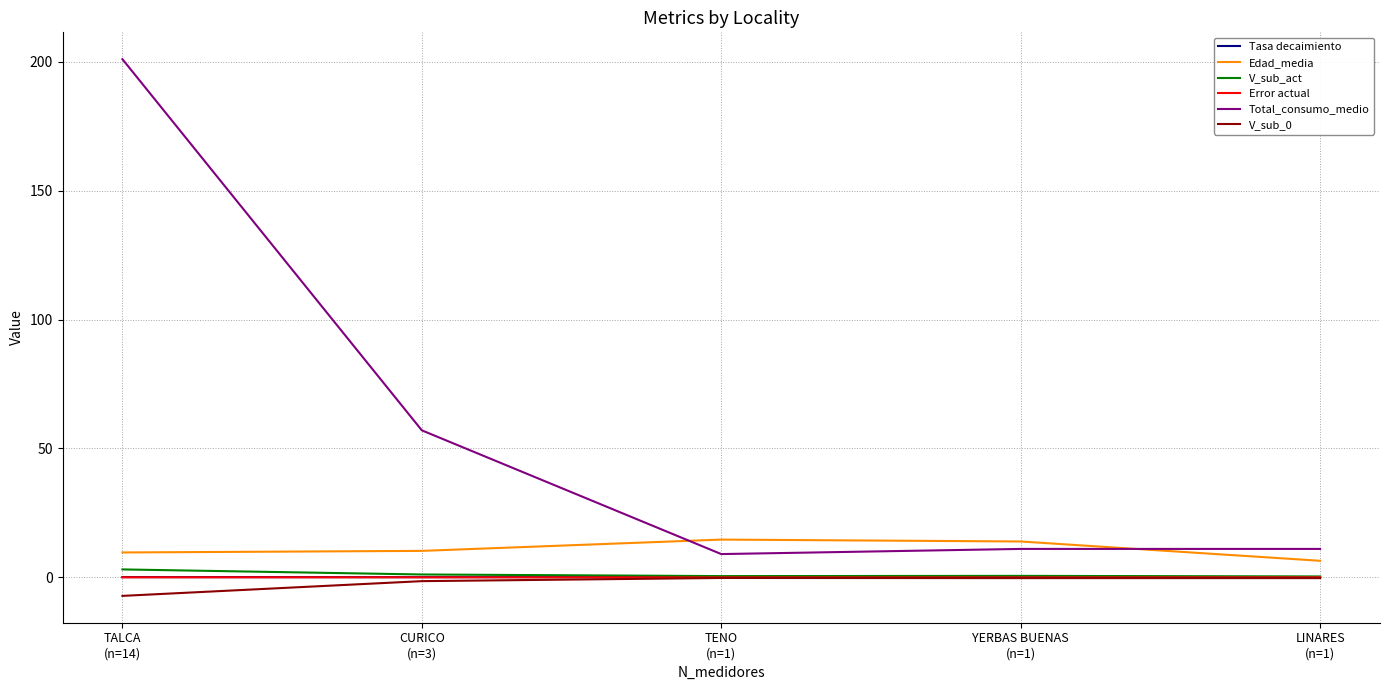

What is the maximum value for Edad_media?

14.6